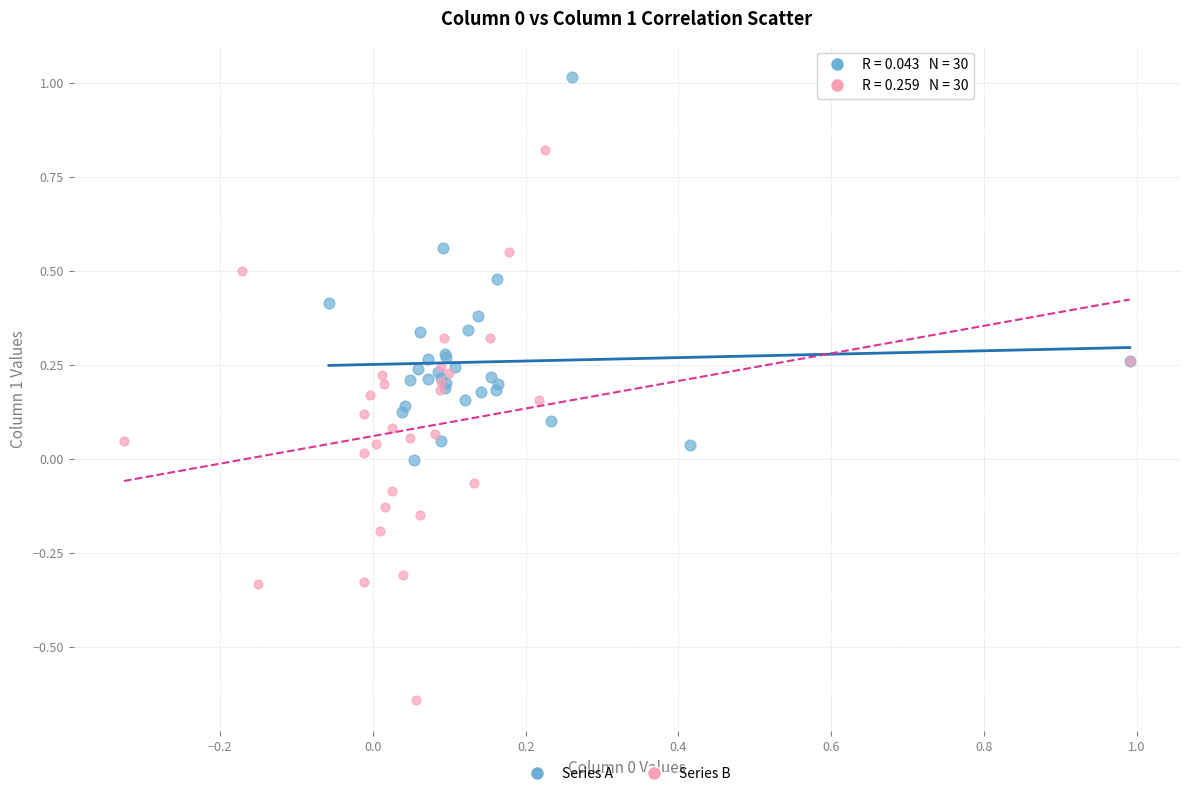

Which series has the largest Y range (max minus min)?

Series B